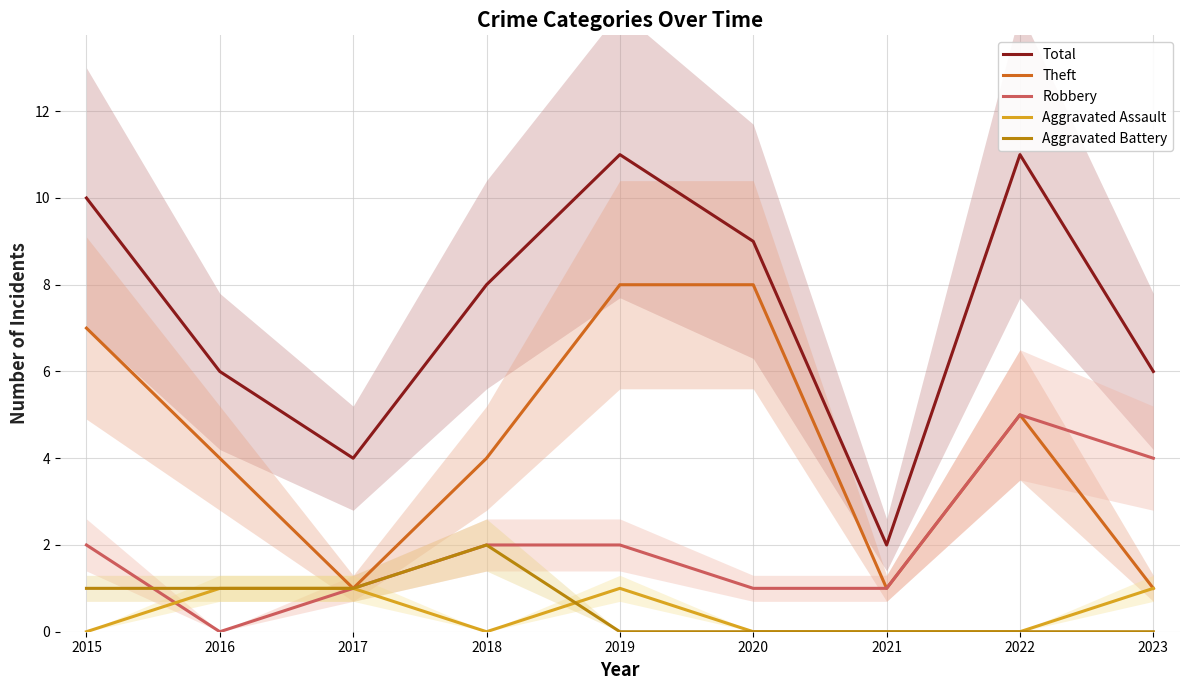

Reading right to left, transcribe all the data shown in this chart.

Total: 2023=6	2022=11	2021=2	2020=9	2019=11	2018=8	2017=4	2016=6	2015=10
Theft: 2023=1	2022=5	2021=1	2020=8	2019=8	2018=4	2017=1	2016=4	2015=7
Robbery: 2023=4	2022=5	2021=1	2020=1	2019=2	2018=2	2017=1	2016=0	2015=2
Aggravated Assault: 2023=1	2022=0	2021=0	2020=0	2019=1	2018=0	2017=1	2016=1	2015=0
Aggravated Battery: 2023=0	2022=0	2021=0	2020=0	2019=0	2018=2	2017=1	2016=1	2015=1